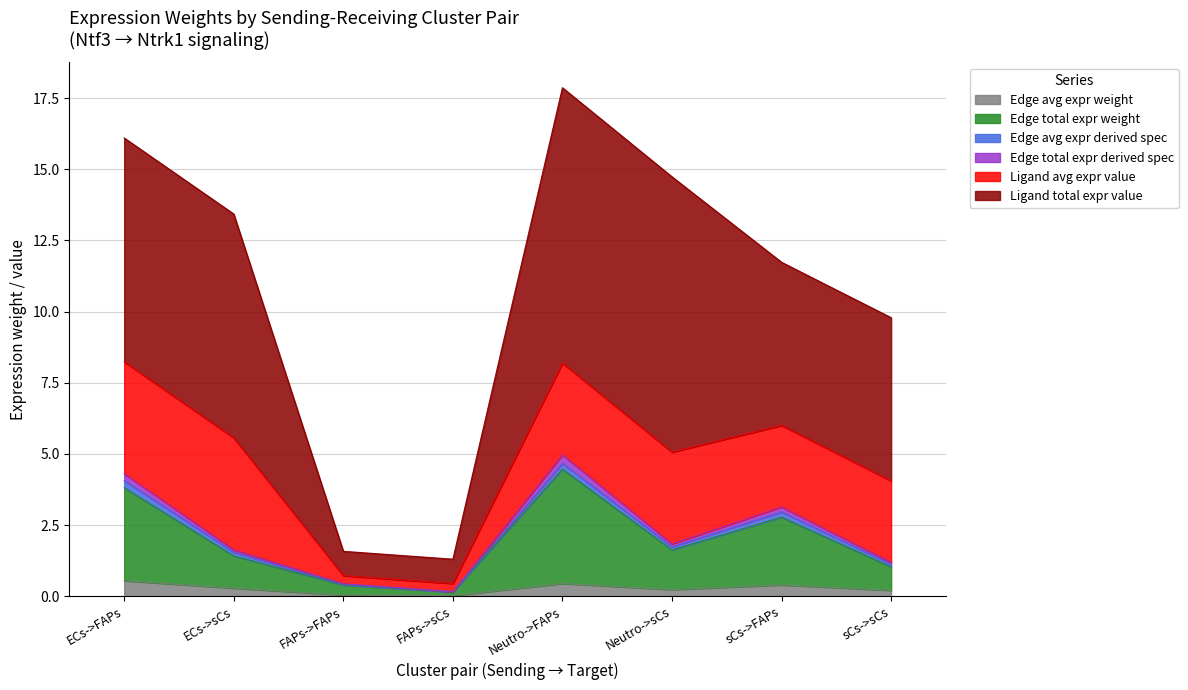

What are all the series names shown in the legend?

Edge avg expr weight, Edge total expr weight, Edge avg expr derived spec, Edge total expr derived spec, Ligand avg expr value, Ligand total expr value